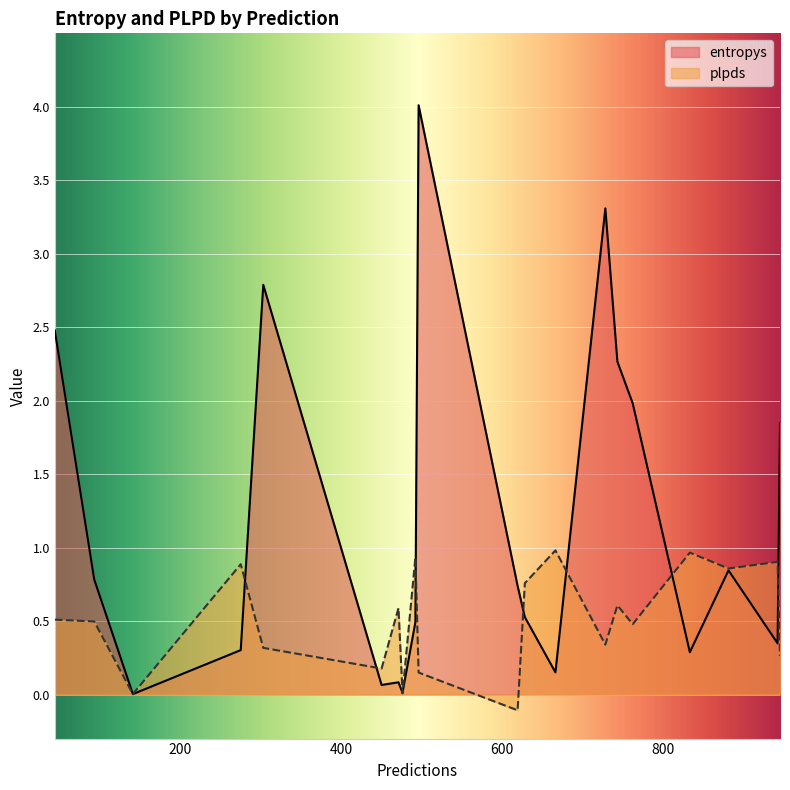

What is the sum of the entropys values at 450 and 881?

0.9